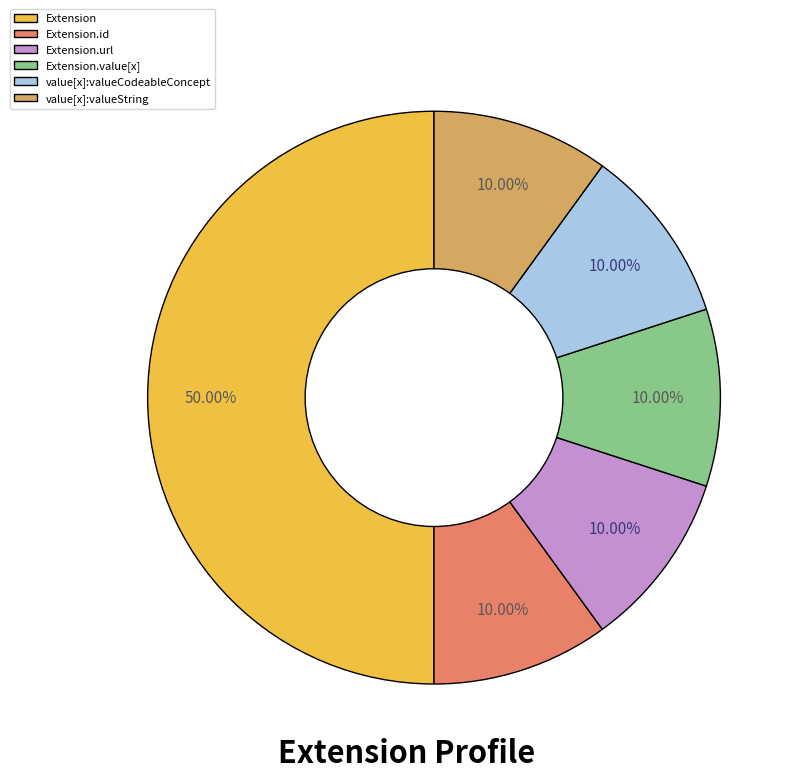

What is the largest slice in the pie chart?

Extension